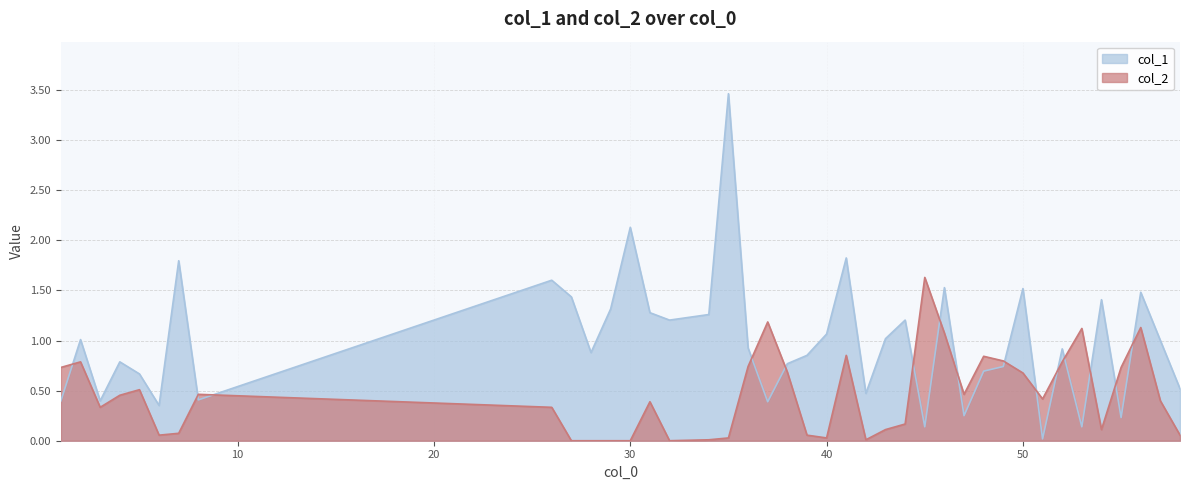

What are all the series names shown in the legend?

col_1, col_2